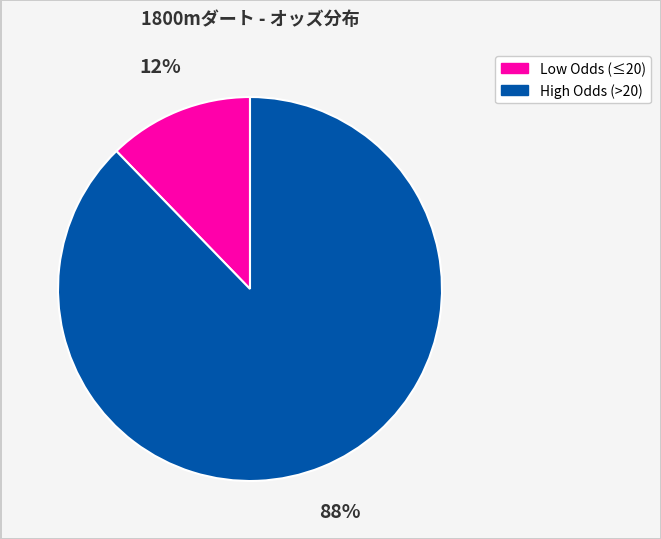

To the nearest percent, what is the average slice percentage?

50%